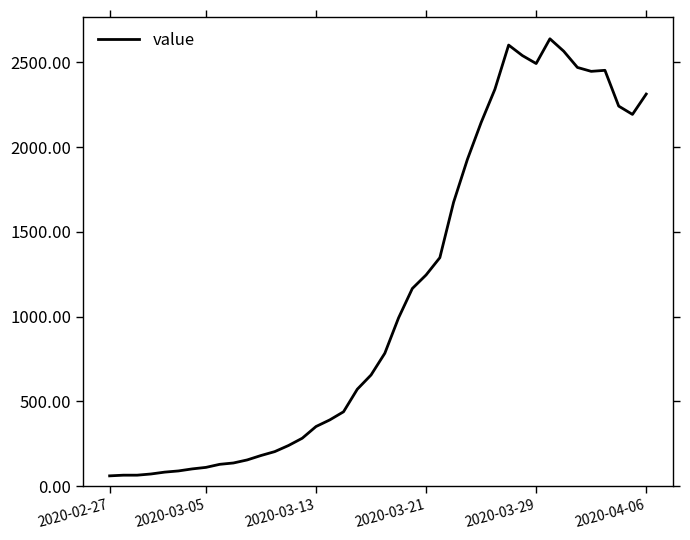

What is the minimum value shown in the chart?

61